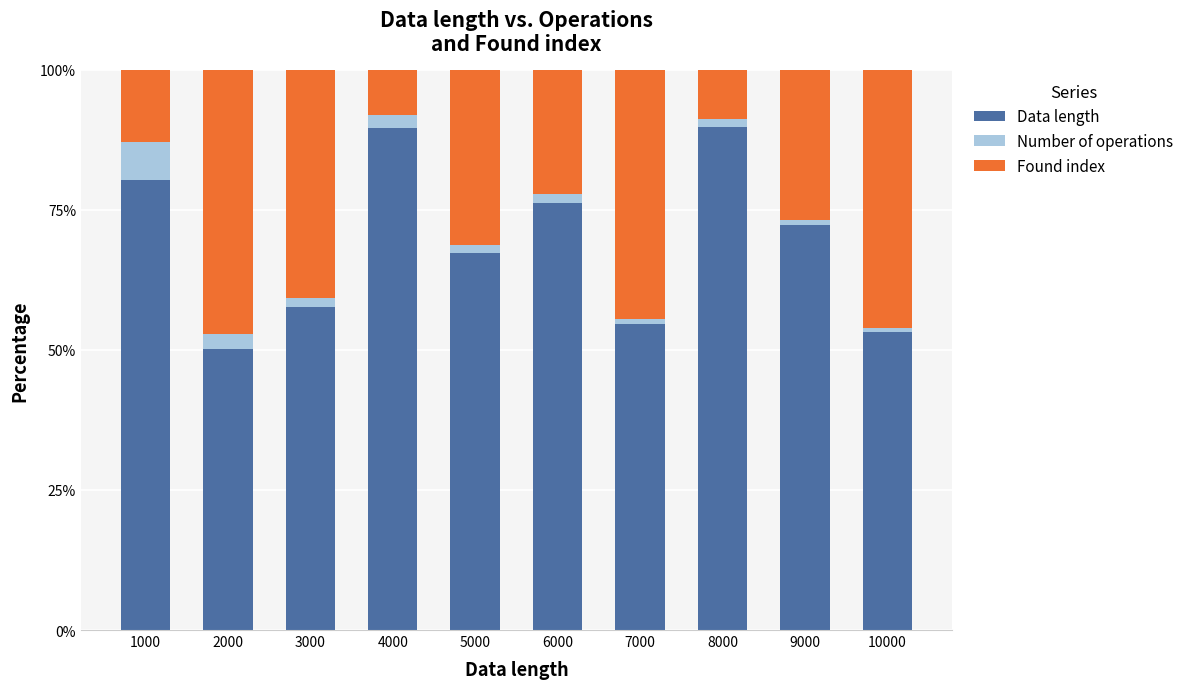

What is the difference between the maximum and minimum values in the Data length series?

39.7